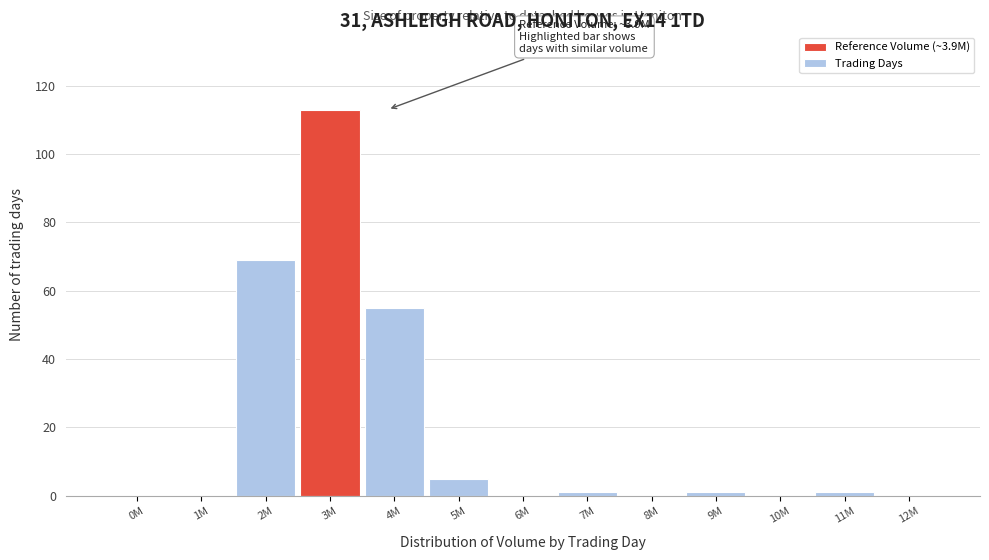

Reading left to right, list all the values displayed in this chart.

0M=0	1M=0	2M=69	3M=113	4M=55	5M=5	6M=0	7M=1	8M=0	9M=1	10M=0	11M=1	12M=0